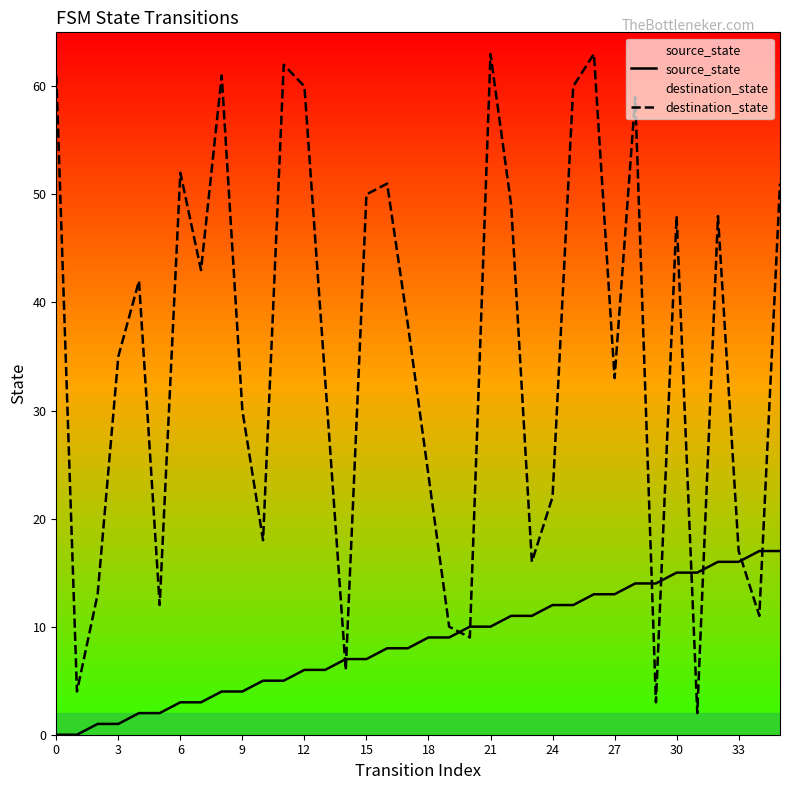

Which series has the largest total across all categories?

destination_state